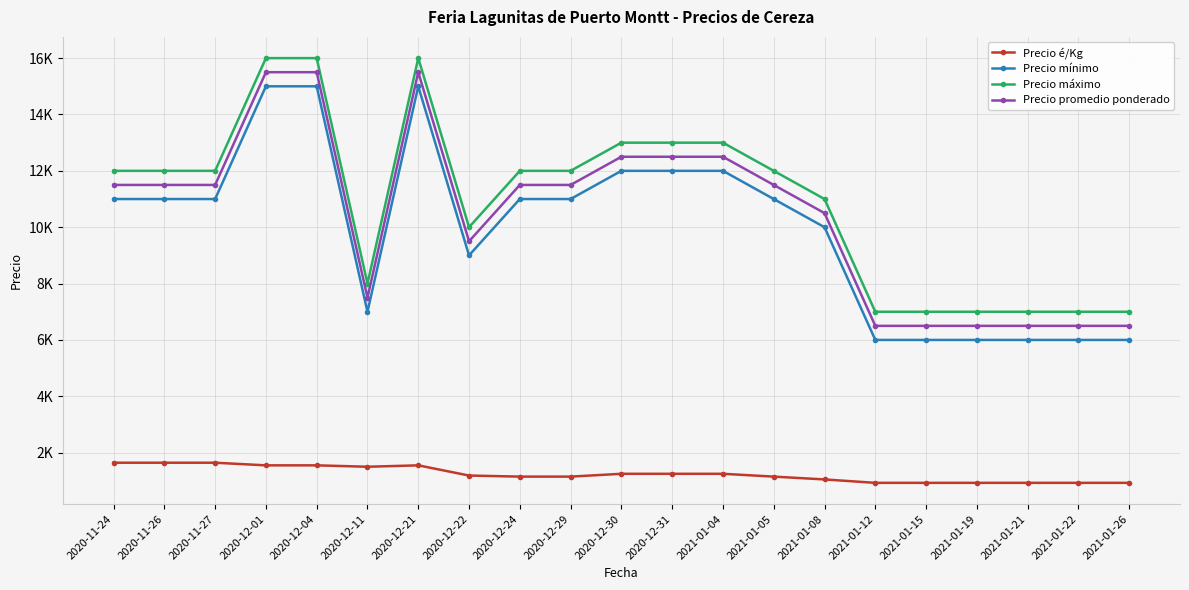

How many Precio mínimo values are between 6000 and 12000?

18